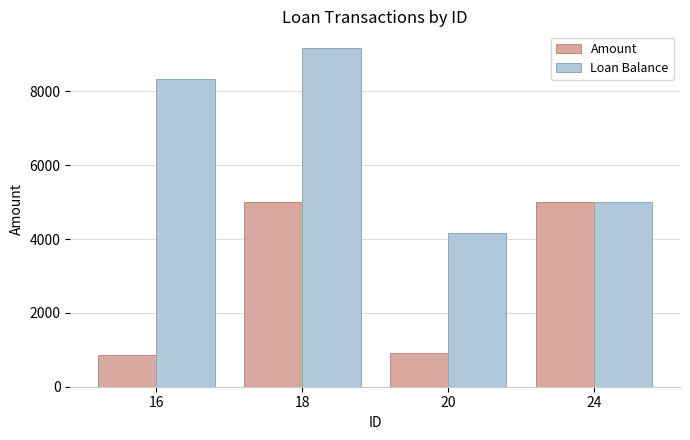

Reading right to left, list all the values displayed in this chart.

Amount: 5000.0	907.3	5000.0	852.5
Loan Balance: 5000.0	4166.7	9166.7	8333.3